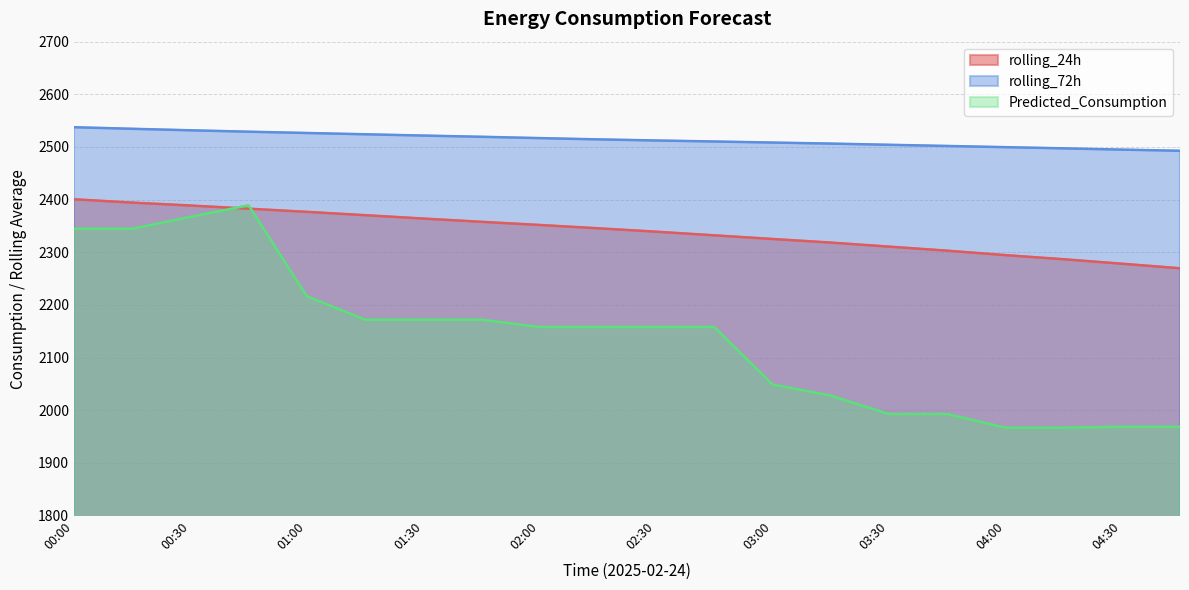

What is the average value of the rolling_24h series?

2339.6